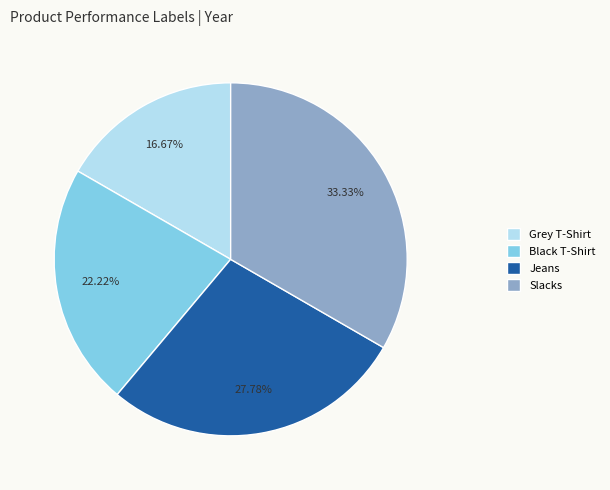

Combined, what portion of the pie is Jeans and Black T-Shirt?

50.0%